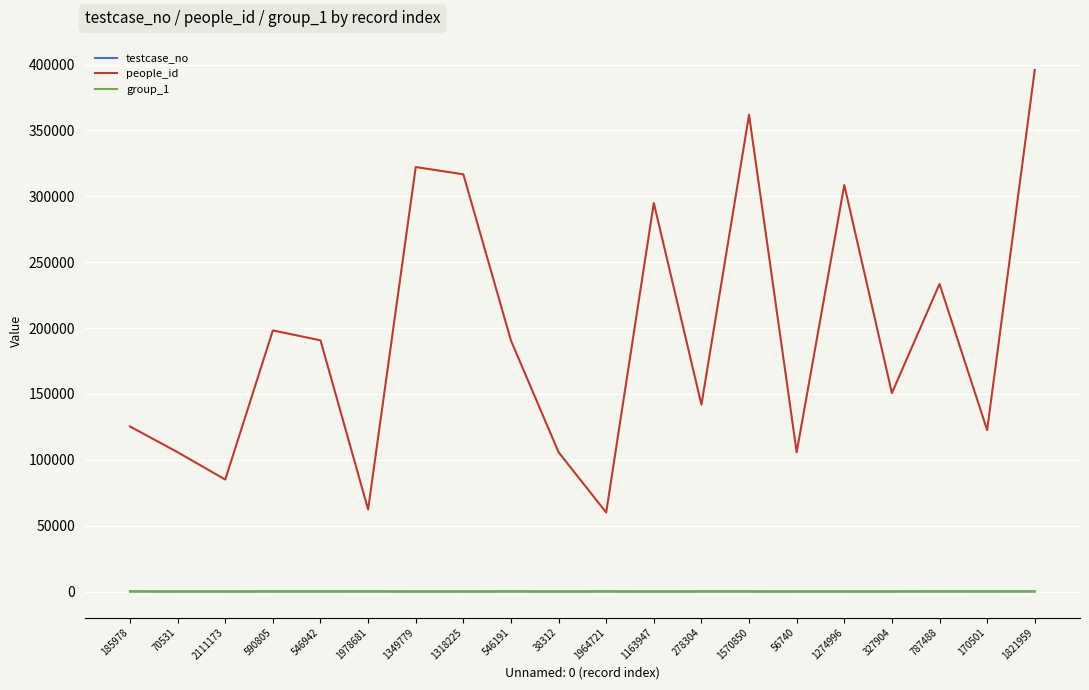

Which category has the highest value across all series?

1821959